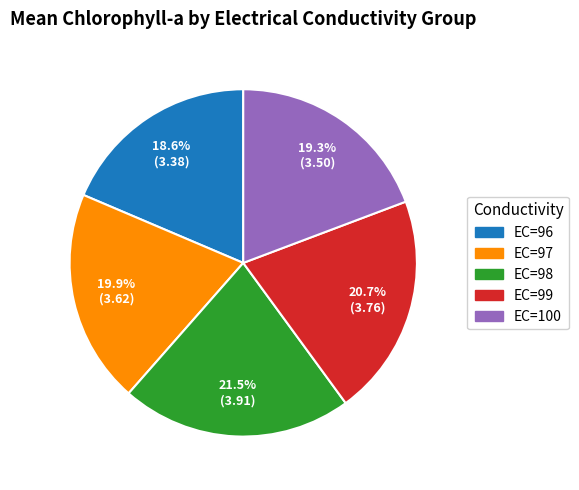

Does any single category account for the majority?

No